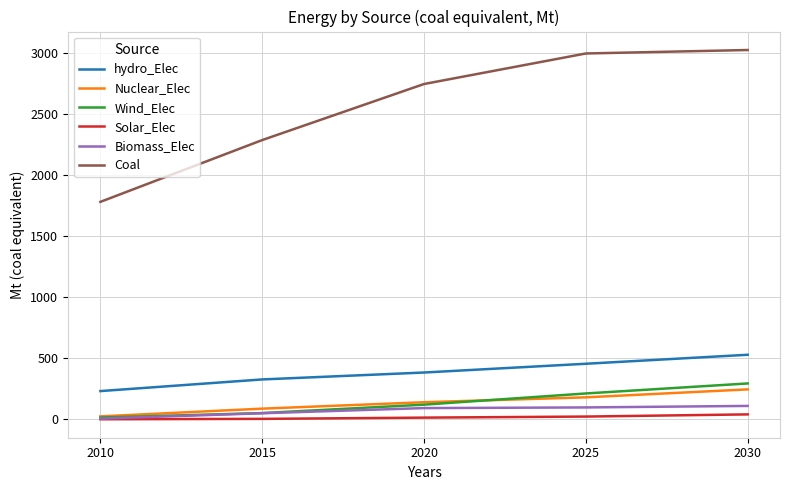

Does the chart display data point markers on the line(s)?

No